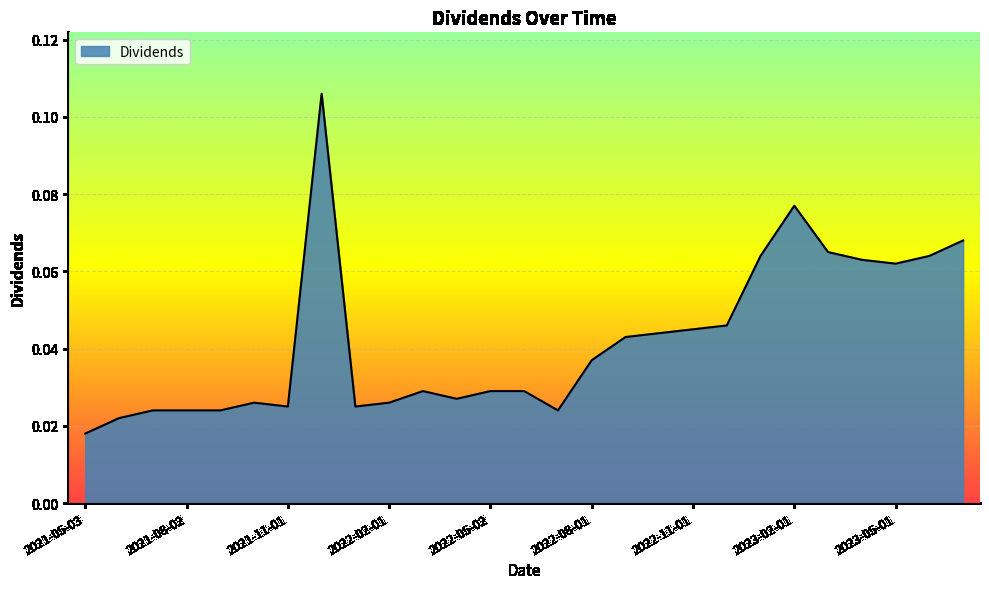

How many lines are shown in the chart?

1